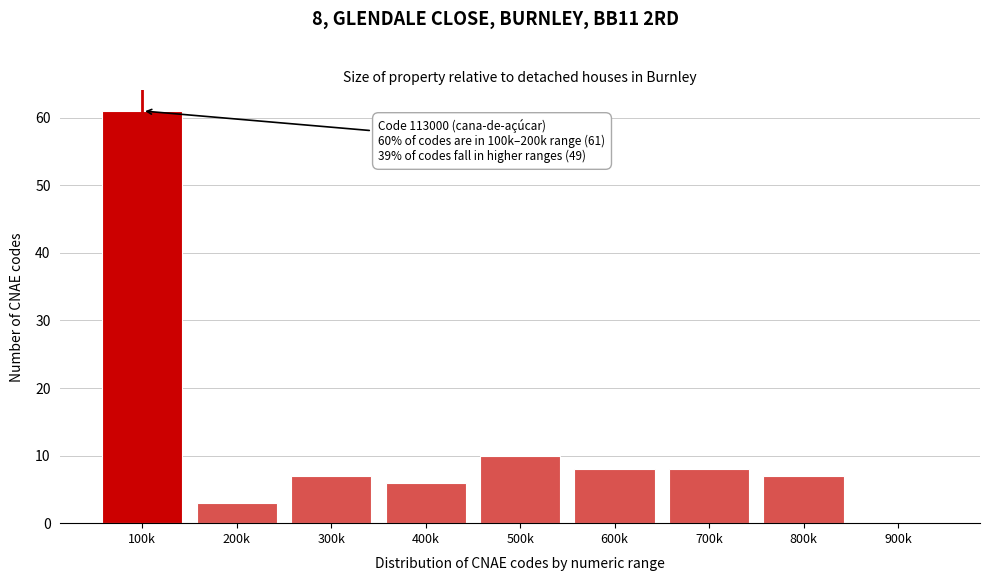

Reading right to left, what are all the values shown in this chart?

900k=0	800k=7	700k=8	600k=8	500k=10	400k=6	300k=7	200k=3	100k=61